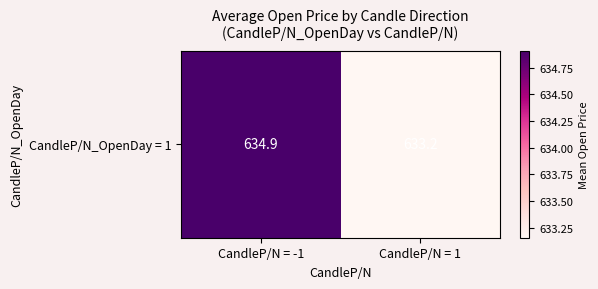

The value at CandleP/N = 1 is 975.7. True or false?

False